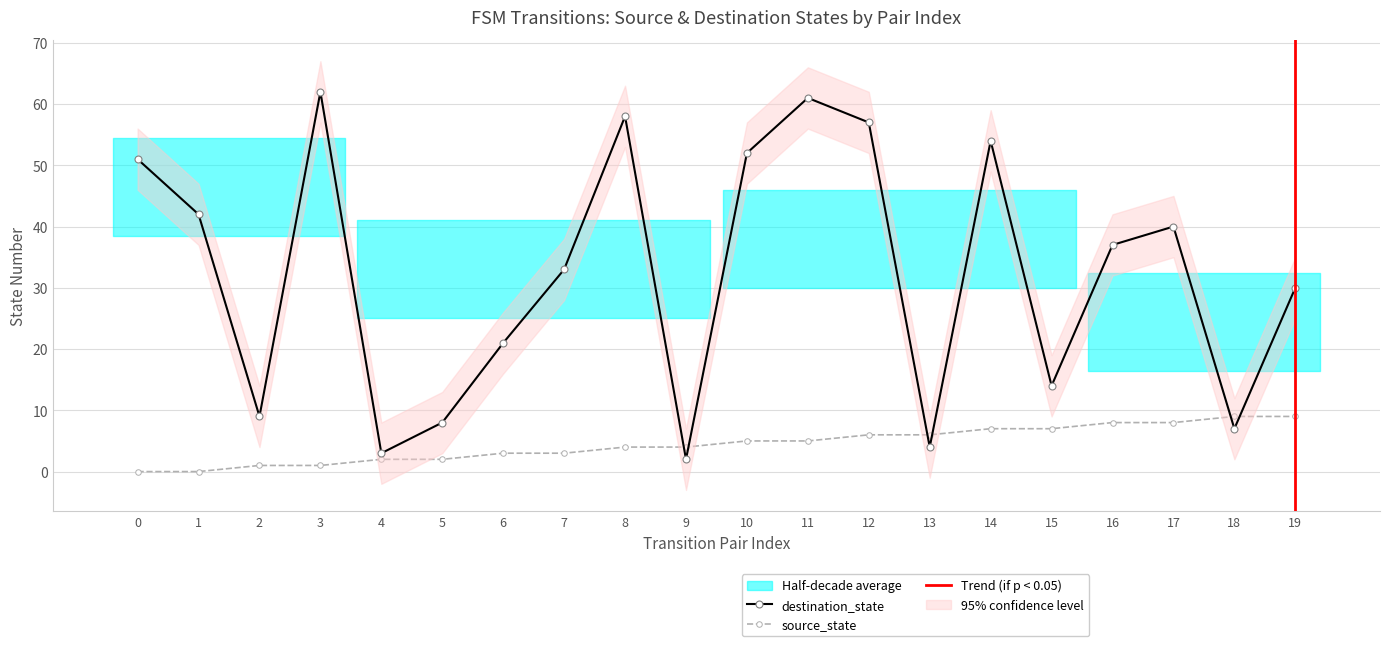

True or false: destination_state and source_state intersect in this chart.

True